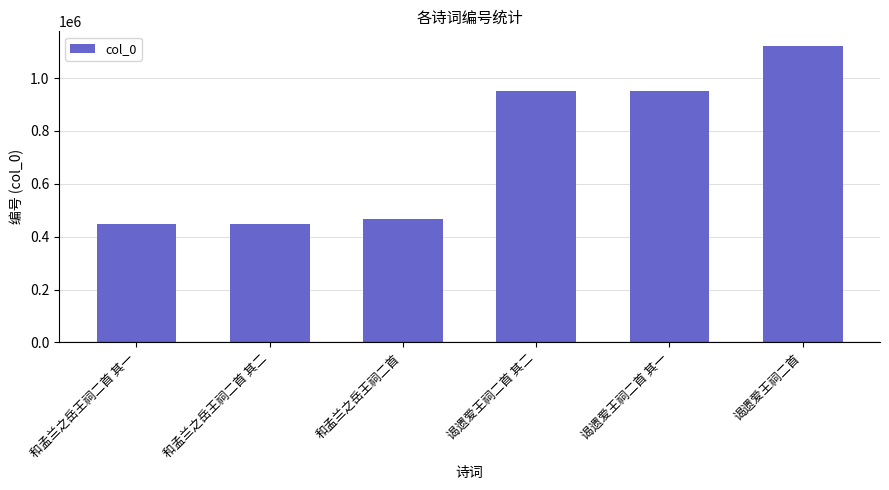

Which has a higher value, 和孟兰之岳王祠二首 or 谒遗爱王祠二首?

谒遗爱王祠二首